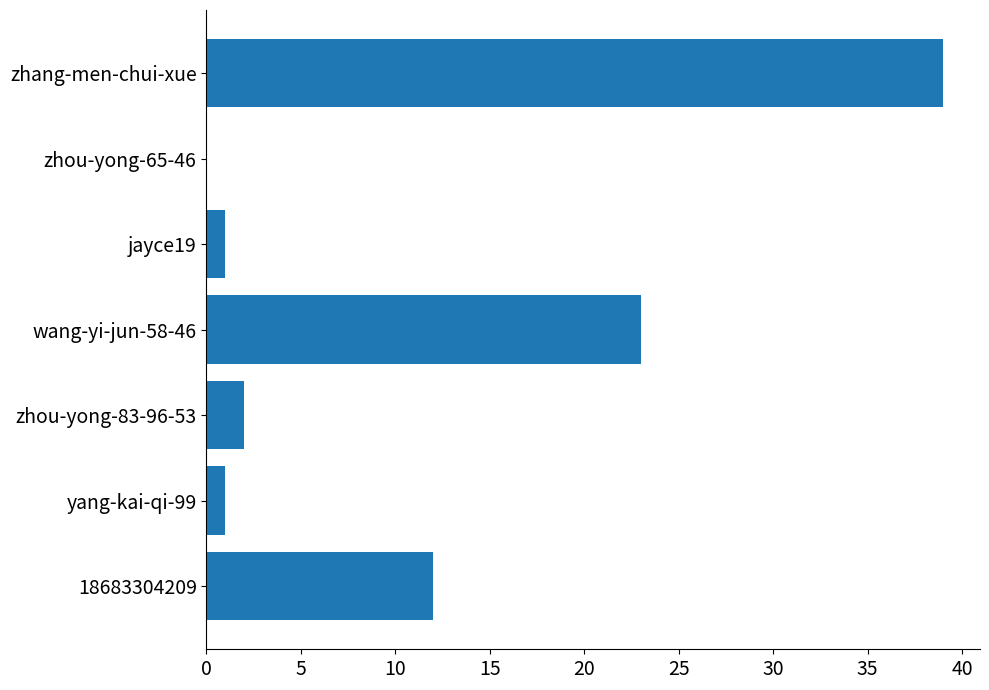

The chart shows a value of 12 at 18683304209. True or false?

True